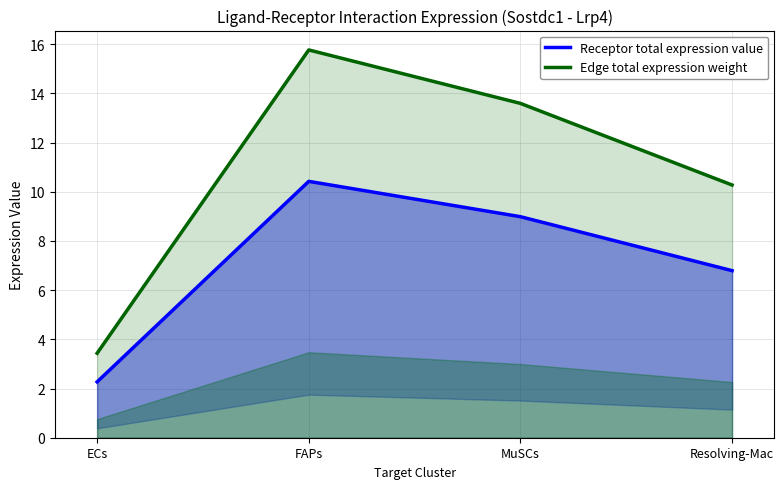

Is the value of Receptor total expression value at ECs greater than the value of Edge total expression weight at ECs?

No